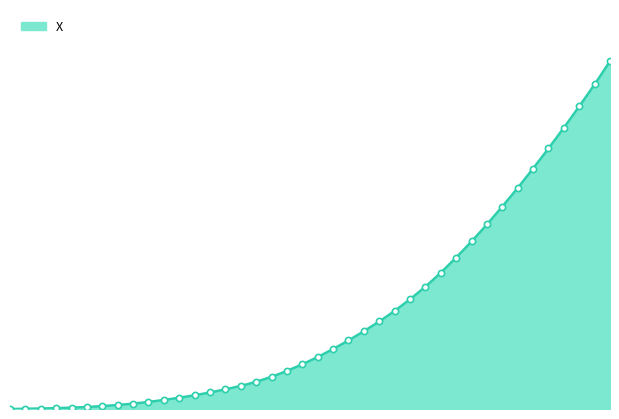

Between 6.4 and 7.6, which is larger?

7.6